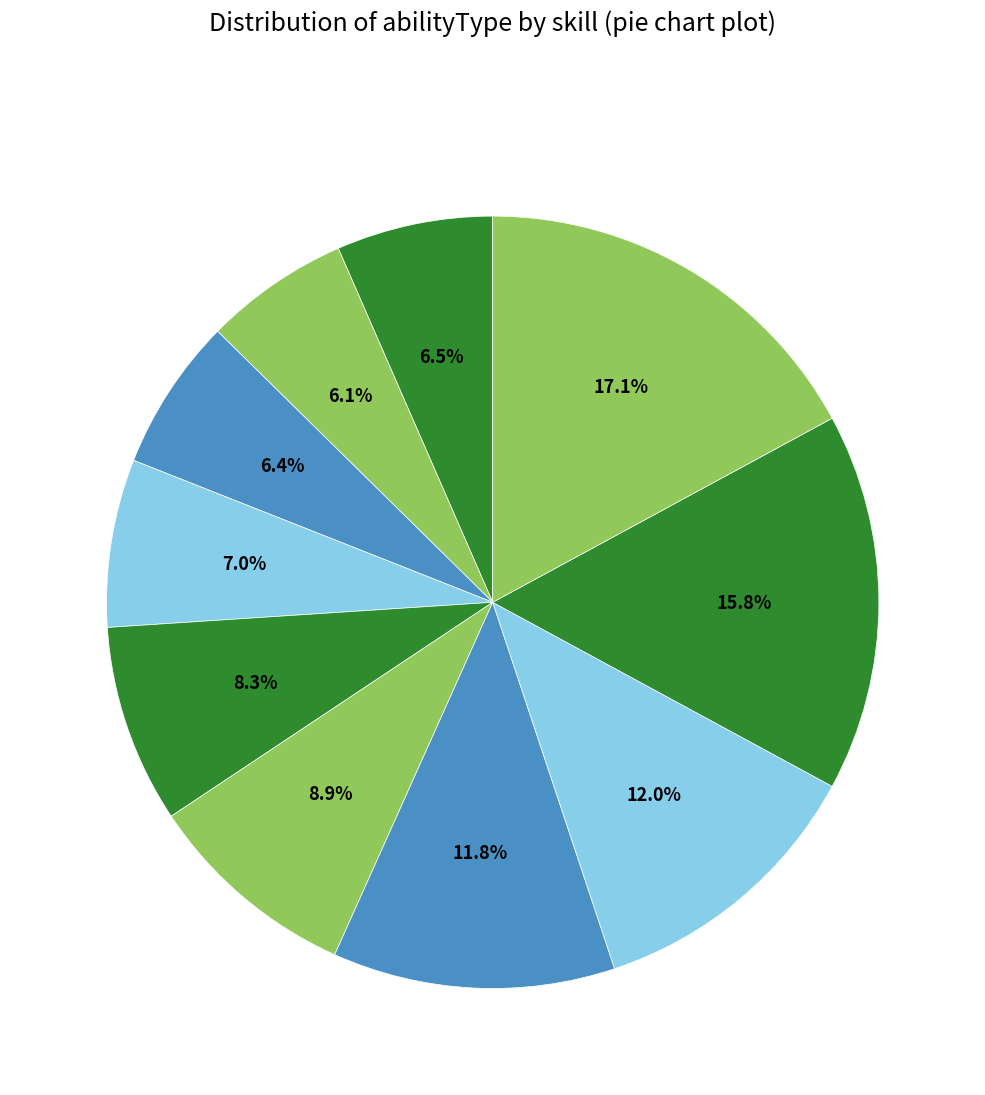

To the nearest percent, what is the difference between the largest and smallest slice percentages?

11%